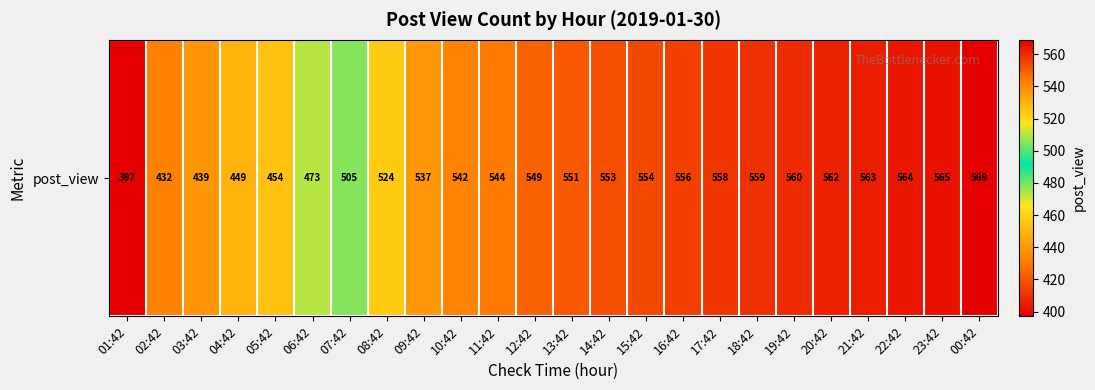

Reading left to right, transcribe all the data shown in this chart.

01:42=397	02:42=432	03:42=439	04:42=449	05:42=454	06:42=473	07:42=505	08:42=524	09:42=537	10:42=542	11:42=544	12:42=549	13:42=551	14:42=553	15:42=554	16:42=556	17:42=558	18:42=559	19:42=560	20:42=562	21:42=563	22:42=564	23:42=565	00:42=569